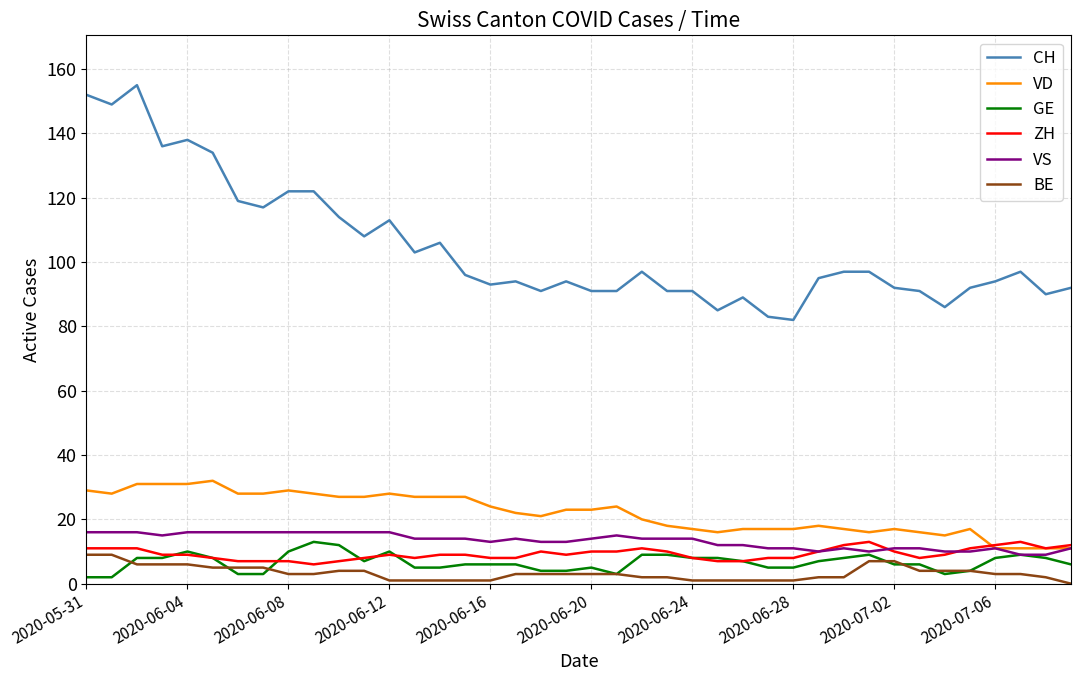

What is the average value of the ZH series?

9